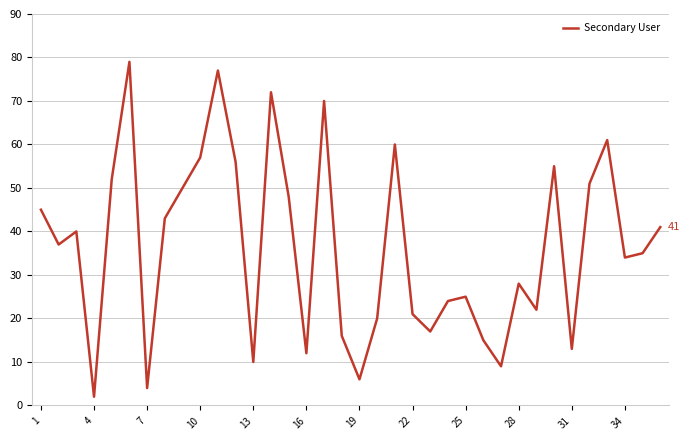

What is the difference between the maximum and minimum values?

77